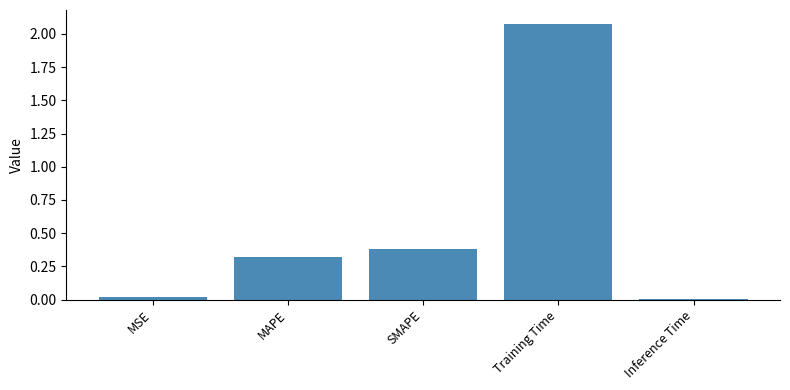

What position from the left is MSE?

1